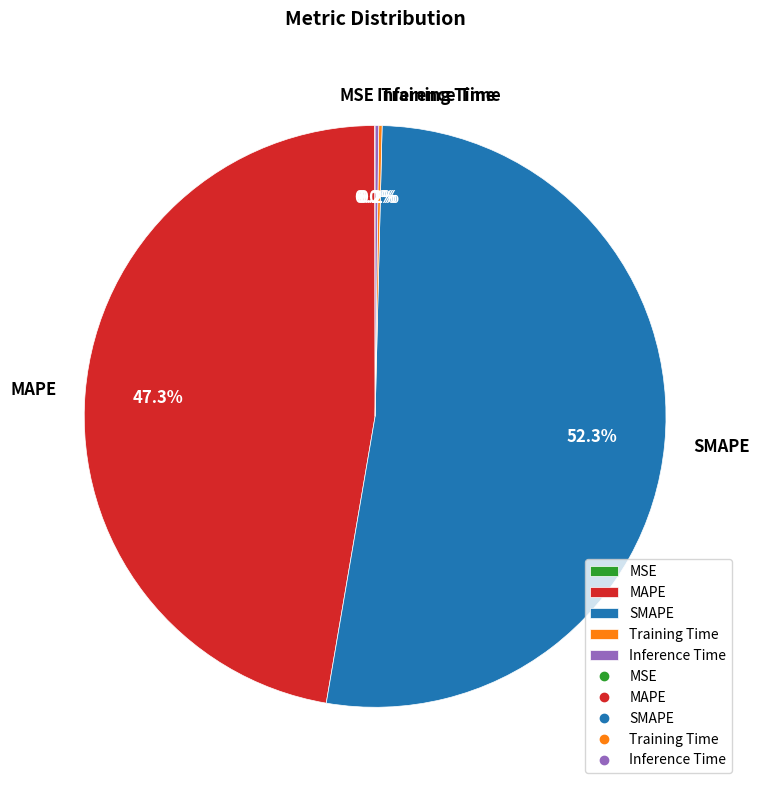

What is the largest slice in the pie chart?

SMAPE